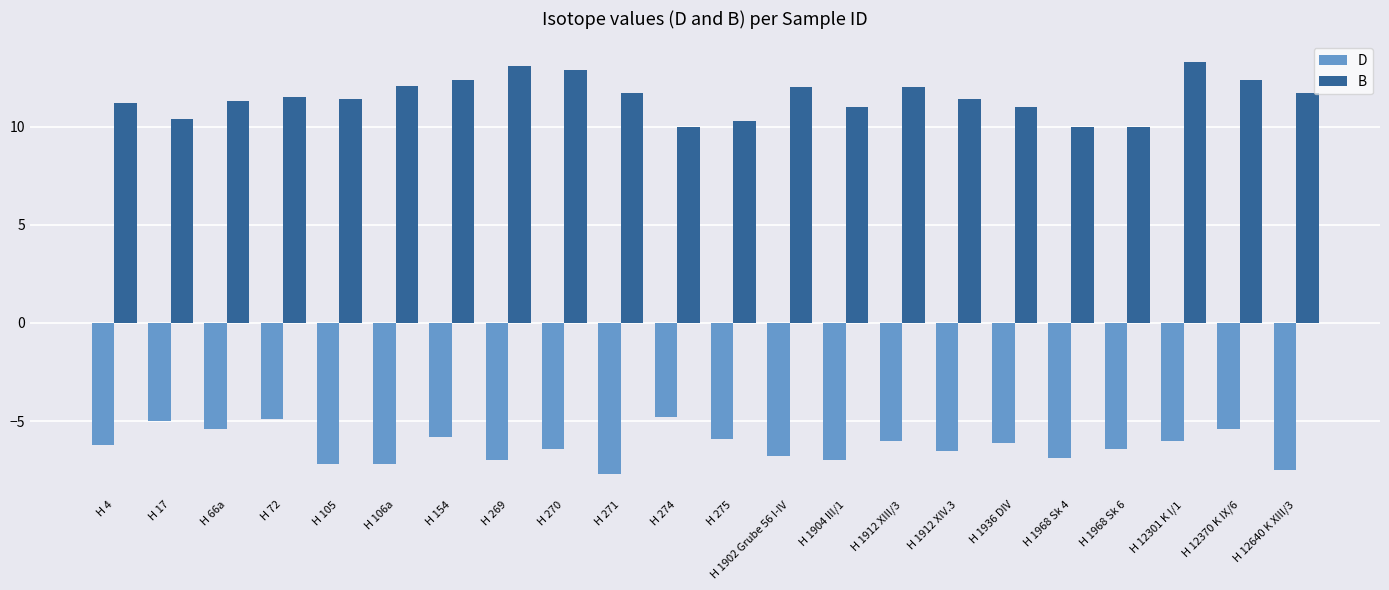

Reading left to right, transcribe all the data shown in this chart.

D: -6.2	-5.0	-5.4	-4.9	-7.2	-7.2	-5.8	-7.0	-6.4	-7.7	-4.8	-5.9	-6.8	-7.0	-6.0	-6.5	-6.1	-6.9	-6.4	-6.0	-5.4	-7.5
B: 11.2	10.4	11.3	11.5	11.4	12.1	12.4	13.1	12.9	11.7	10.0	10.3	12.0	11.0	12.0	11.4	11.0	10.0	10.0	13.3	12.4	11.7